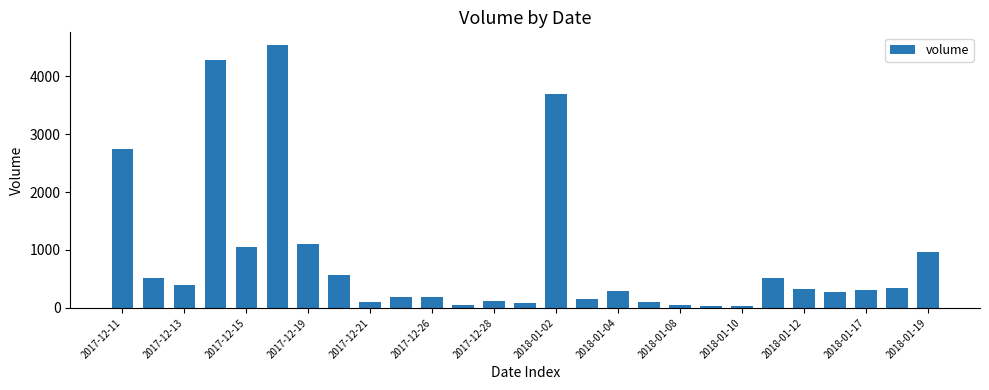

What is the maximum value shown in the chart?

4531